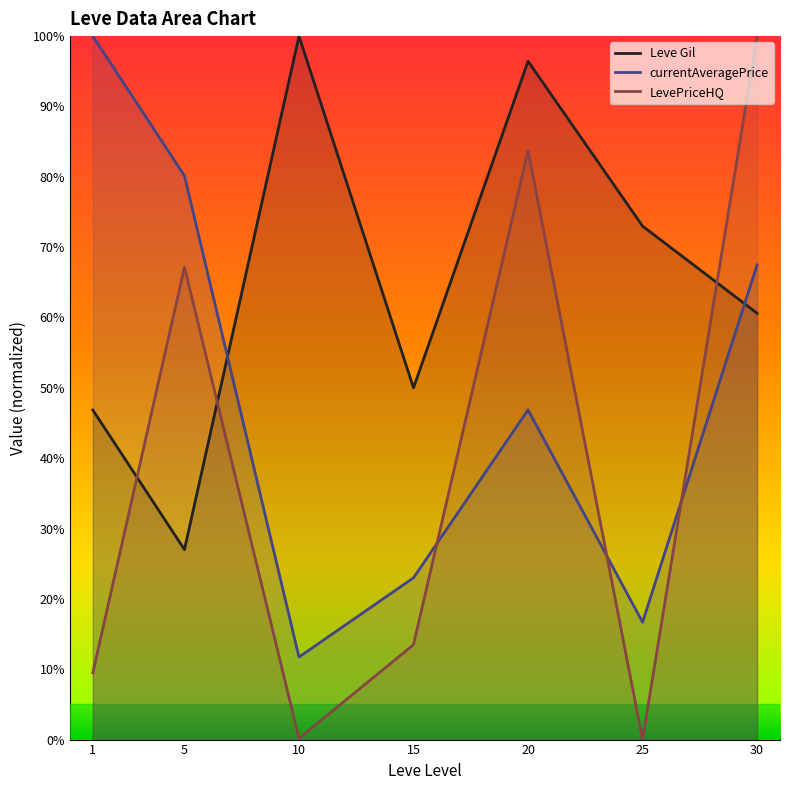

How many categories are shown in the chart?

7